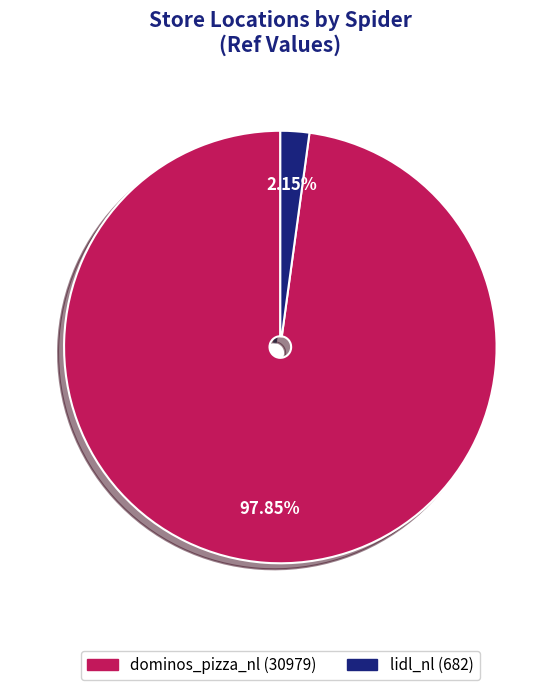

To the nearest percent, what is the average slice percentage?

50%